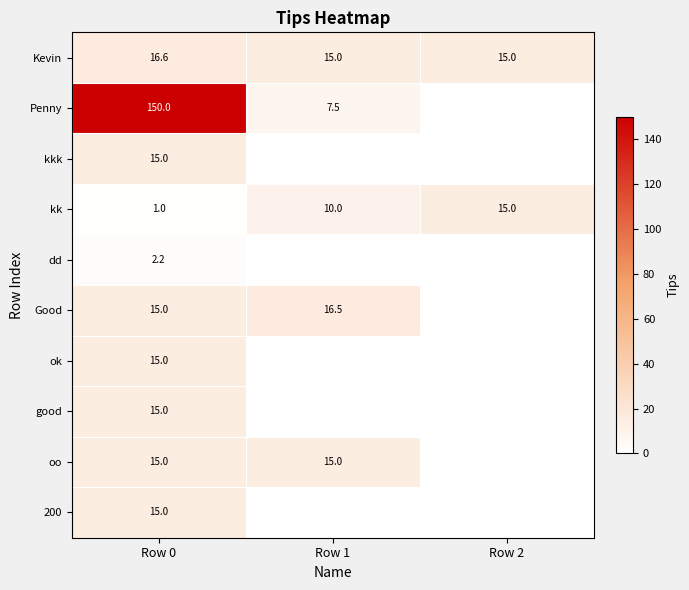

Is it true that ok equals 10.1 at Row 0?

False